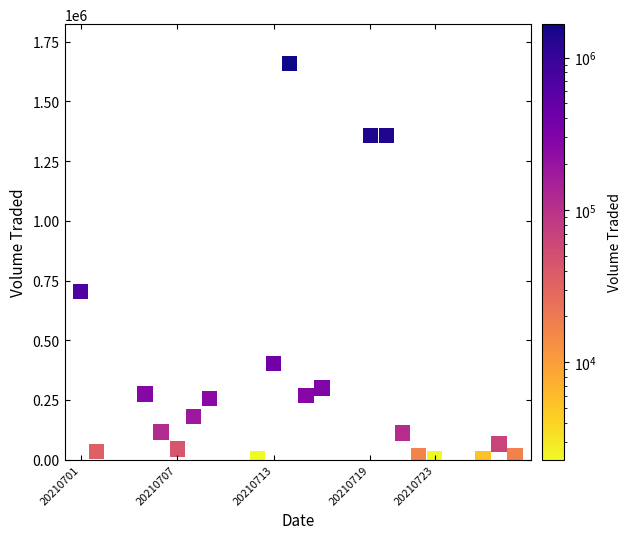

What is the range of Y values (max minus min)?

1655600